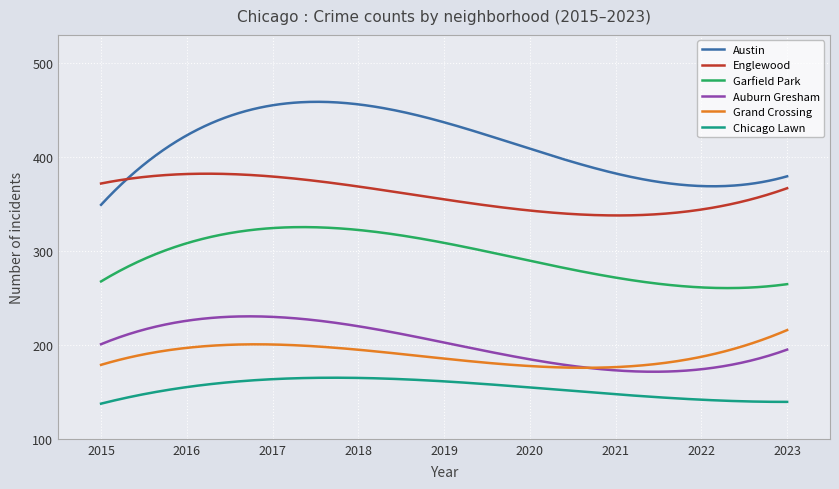

True or false: Austin and Auburn Gresham intersect in this chart.

False